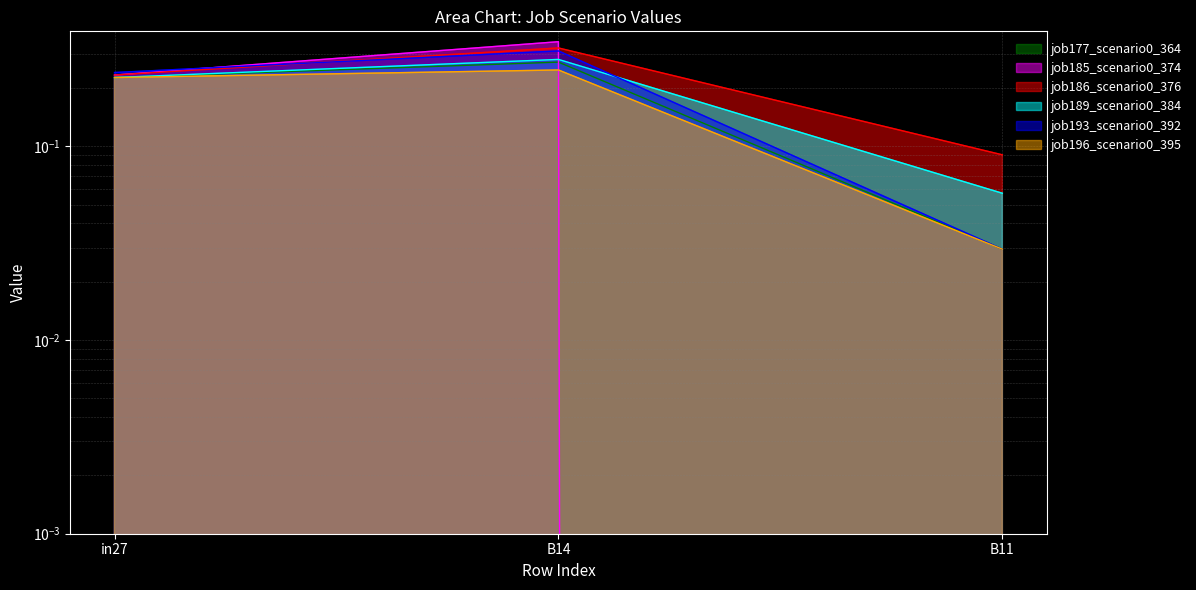

How many lines are shown in the chart?

6